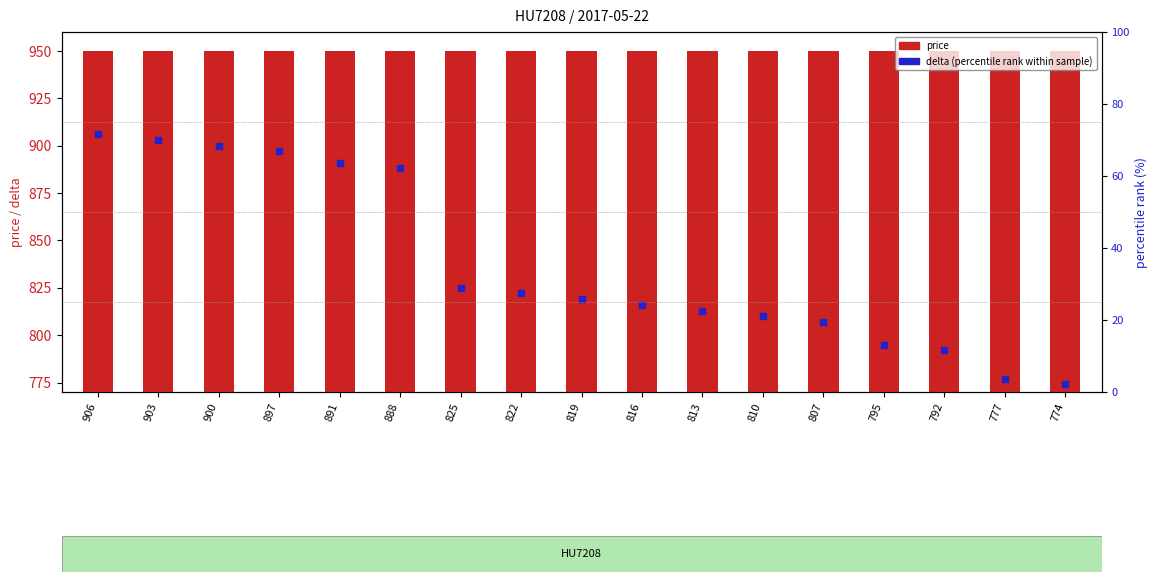

Which series has the largest Y range (max minus min)?

delta